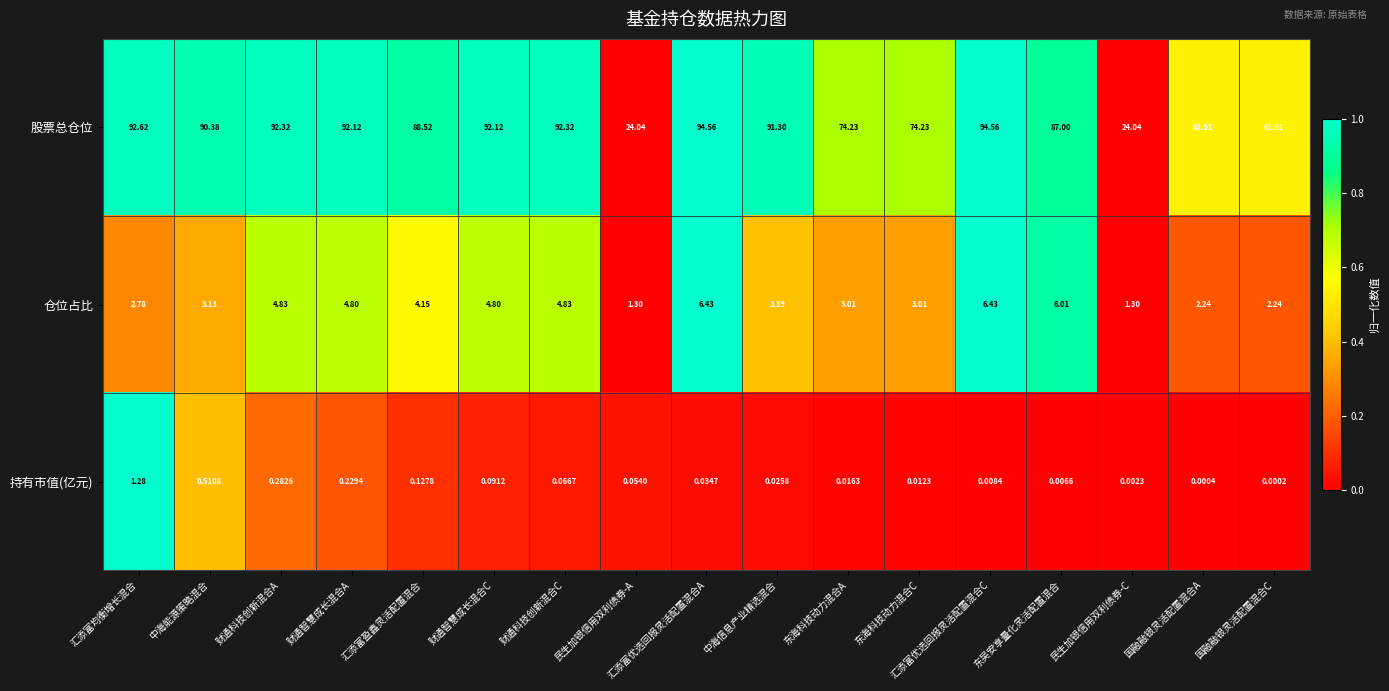

Which label corresponds to the smallest value in the chart?

国融融银灵活配置混合C